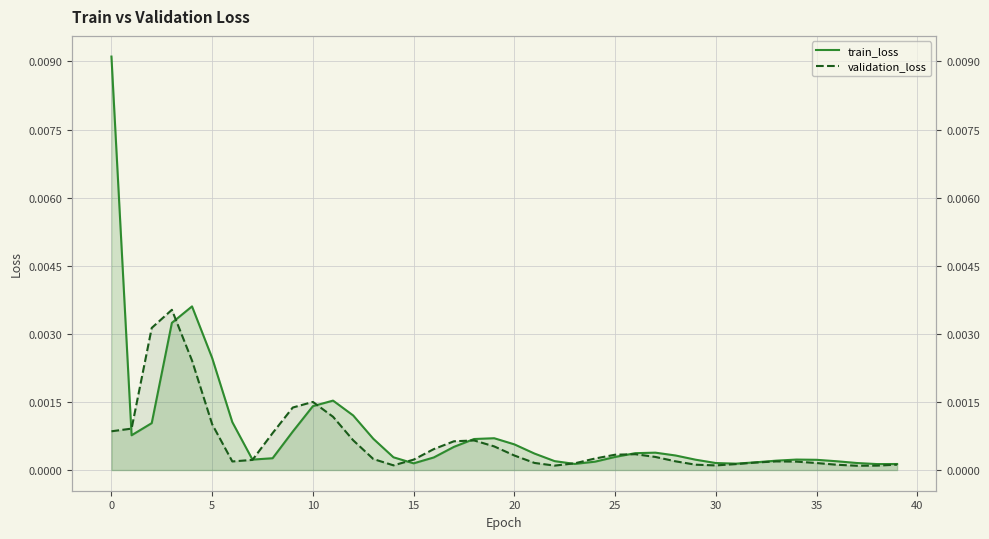

Does the chart display data point markers on the line(s)?

No